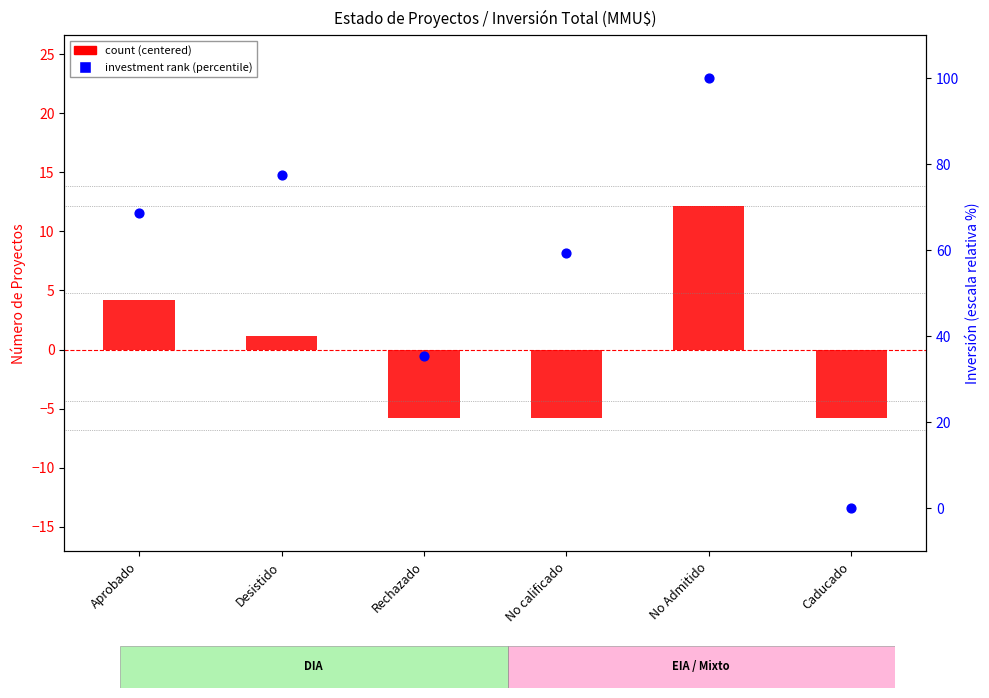

What are all the series names shown in the legend?

count (centered), investment rank